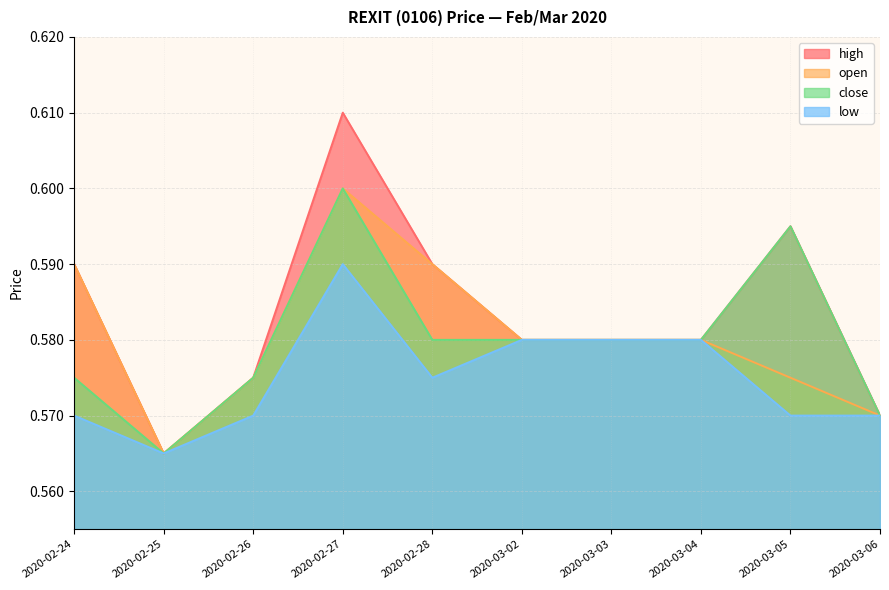

Which series has the largest total across all categories?

high